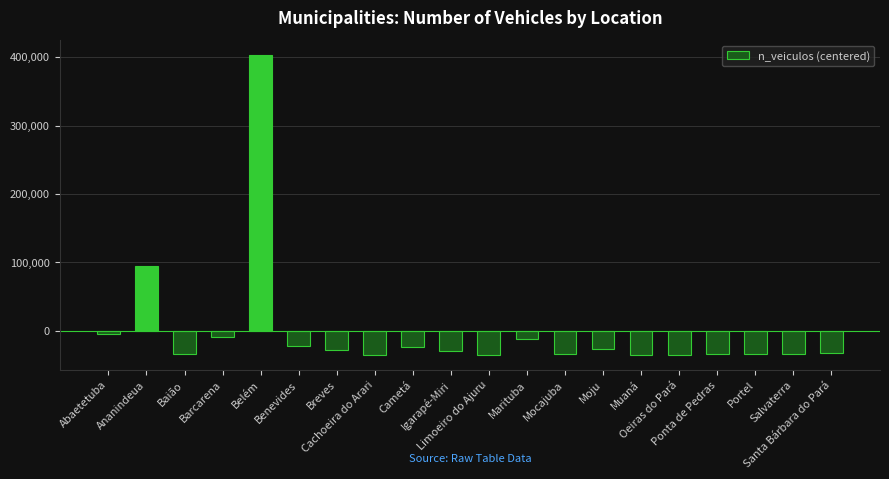

What is the label of the 10th bar from the right?

Limoeiro do Ajuru